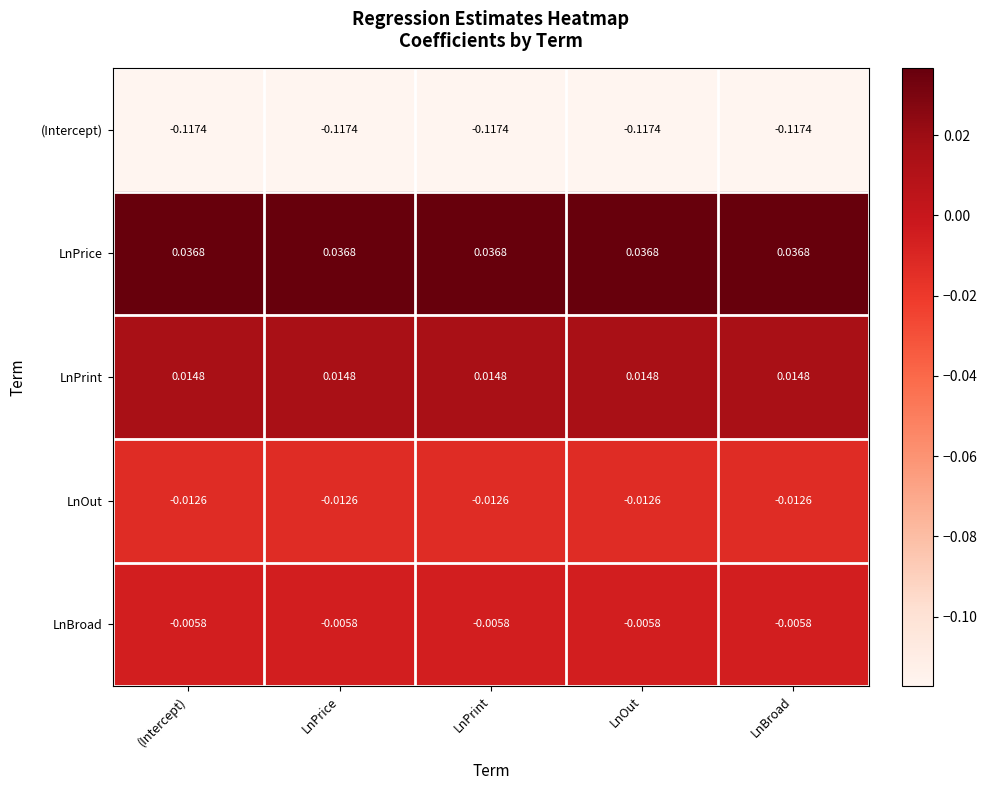

Which series has the largest total across all categories?

LnPrice